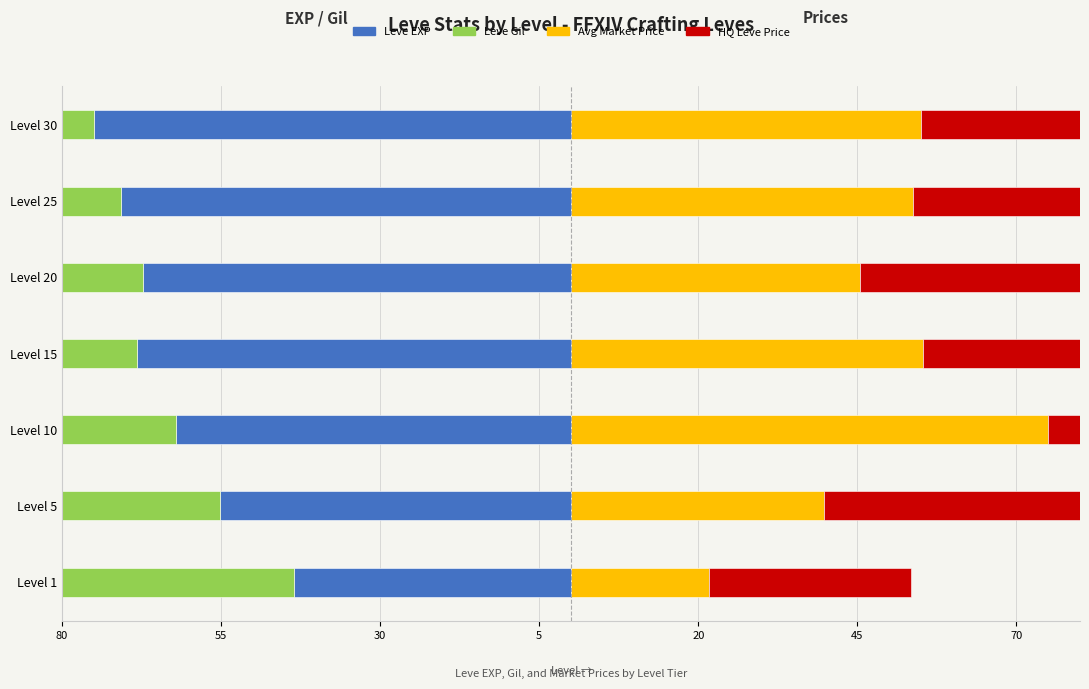

What position from the right is 5?

4